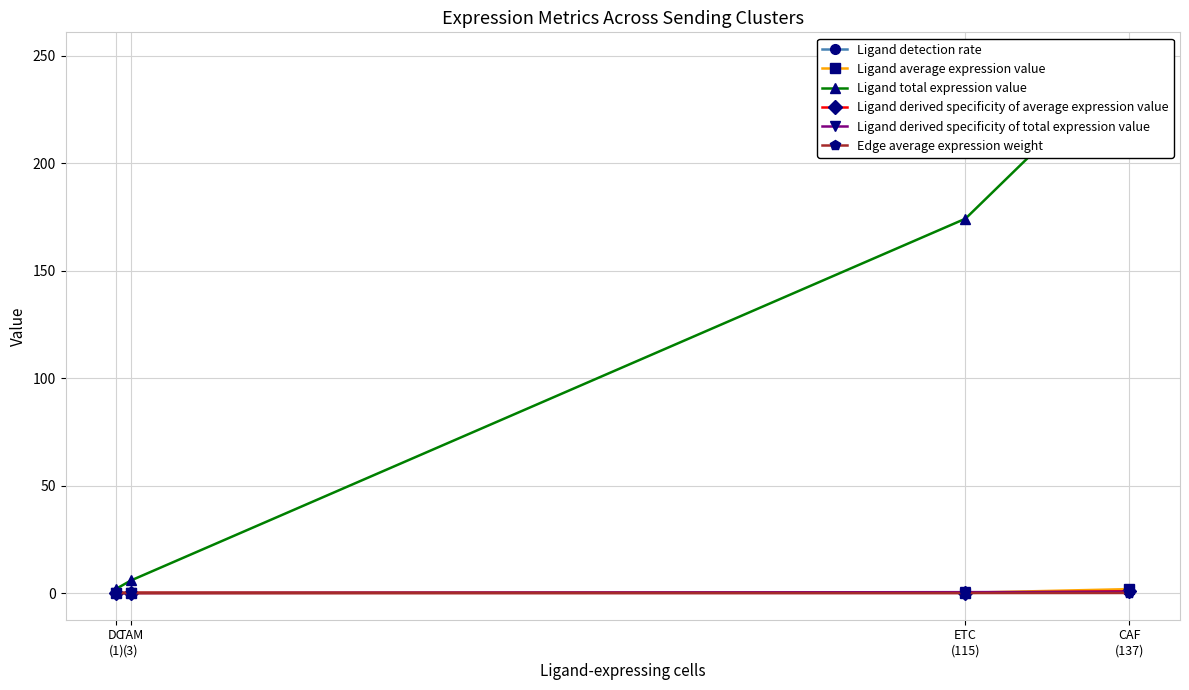

Count the number of categories in the chart.

4